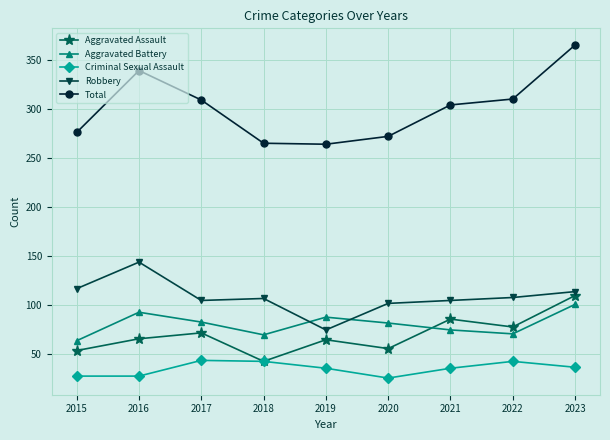

What is the value of the Total point at the 3rd from the left?

309